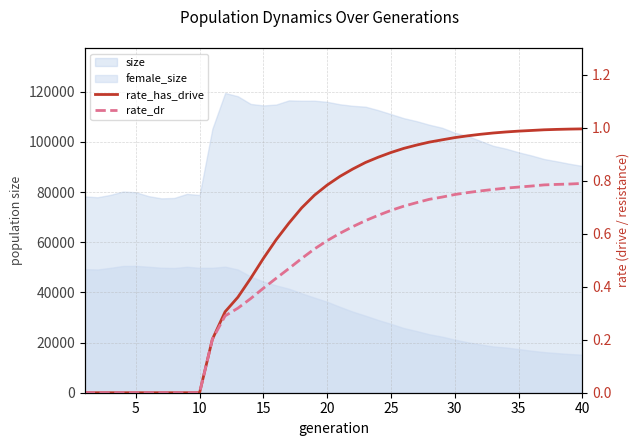

True or false: rate_dr and rate_has_drive cross at least once.

False